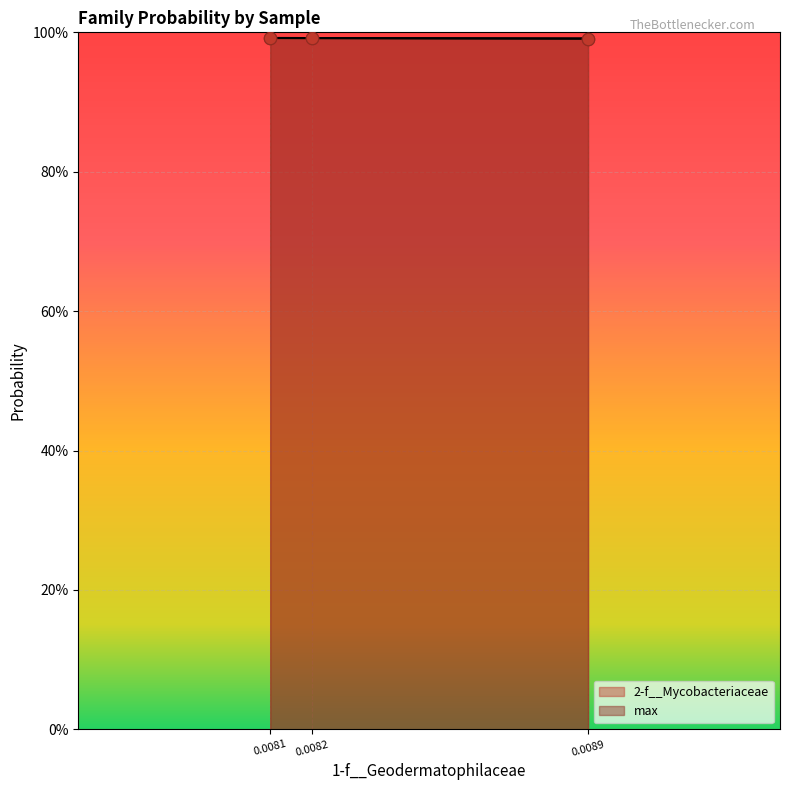

Which series has the widest spread of Y values?

2-f__Mycobacteriaceae